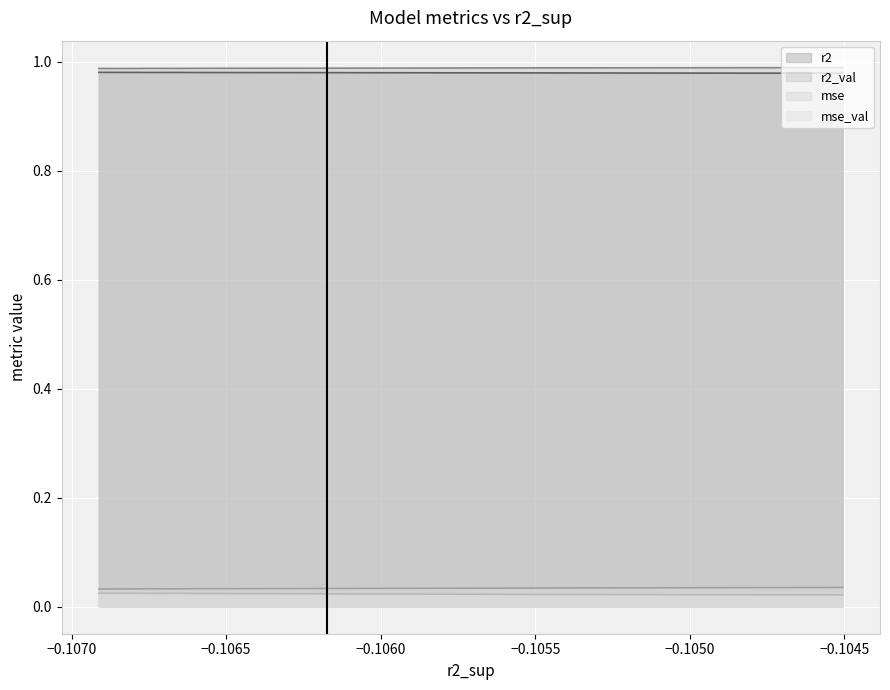

What is the total value across all series at model_6_40_8?

2.0